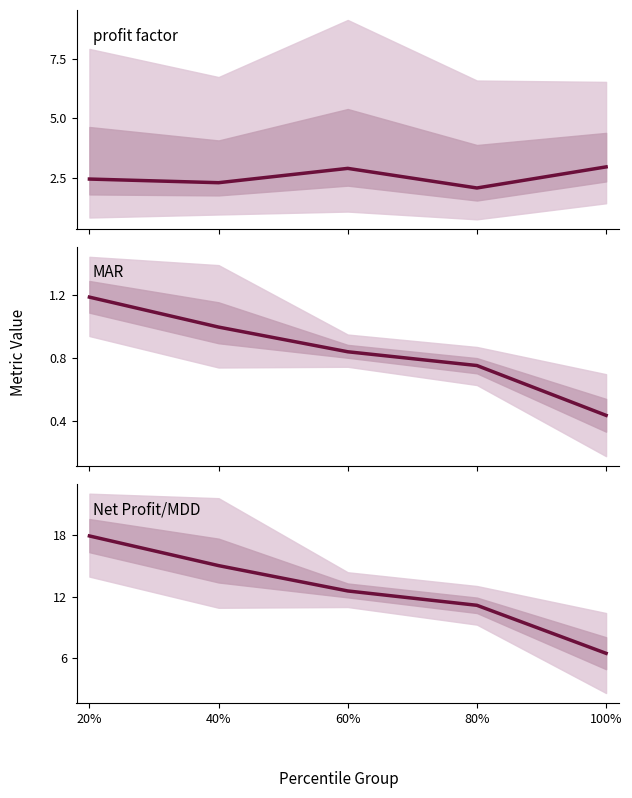

True or false: Net Profit/MDD has a value of 10.1 at 20%.

False